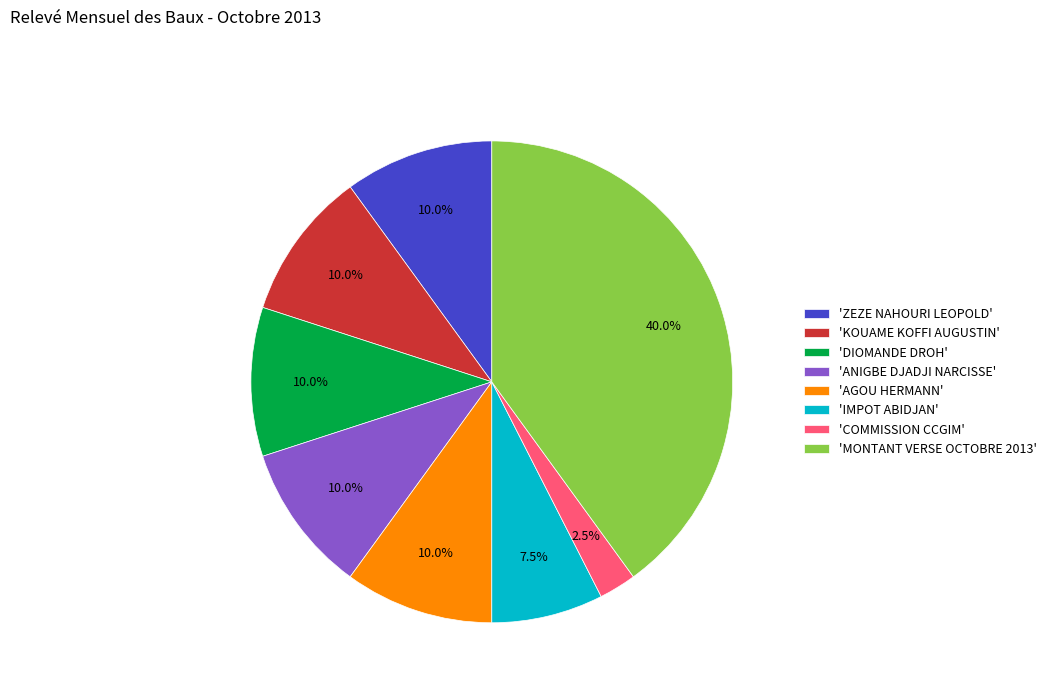

What is the ratio of the value at 'AGOU HERMANN' to the value at 'DIOMANDE DROH'?

1.0